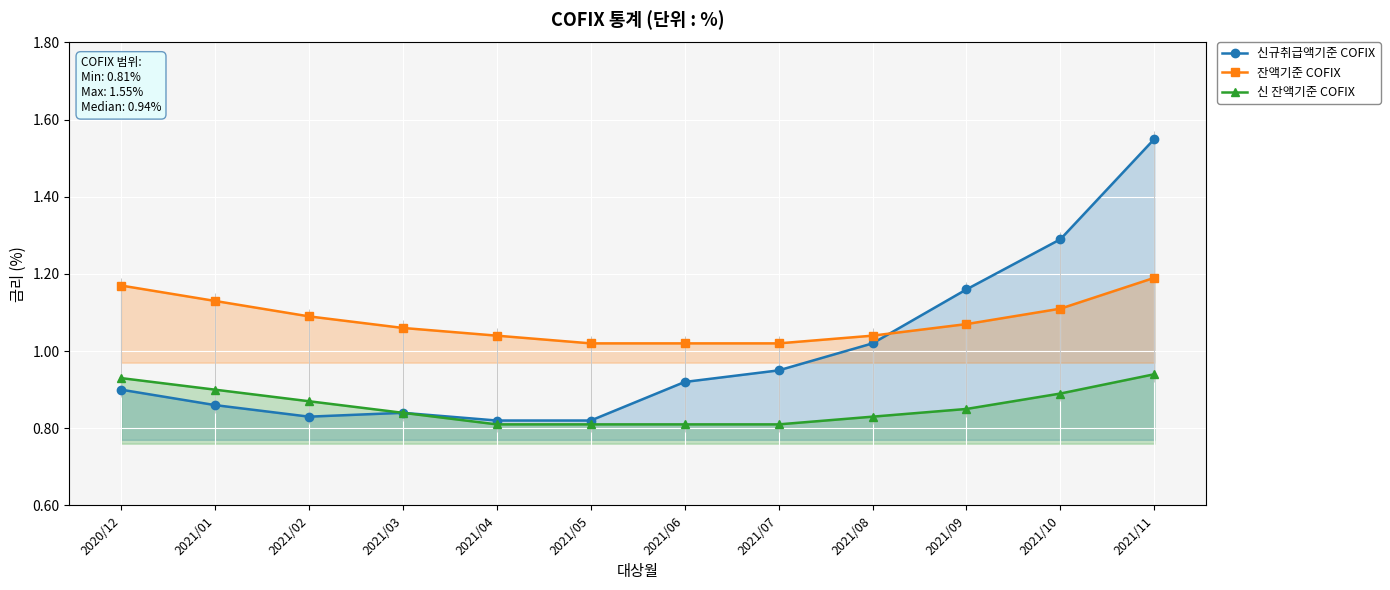

What is the minimum value for 신규취급액기준 COFIX?

0.8